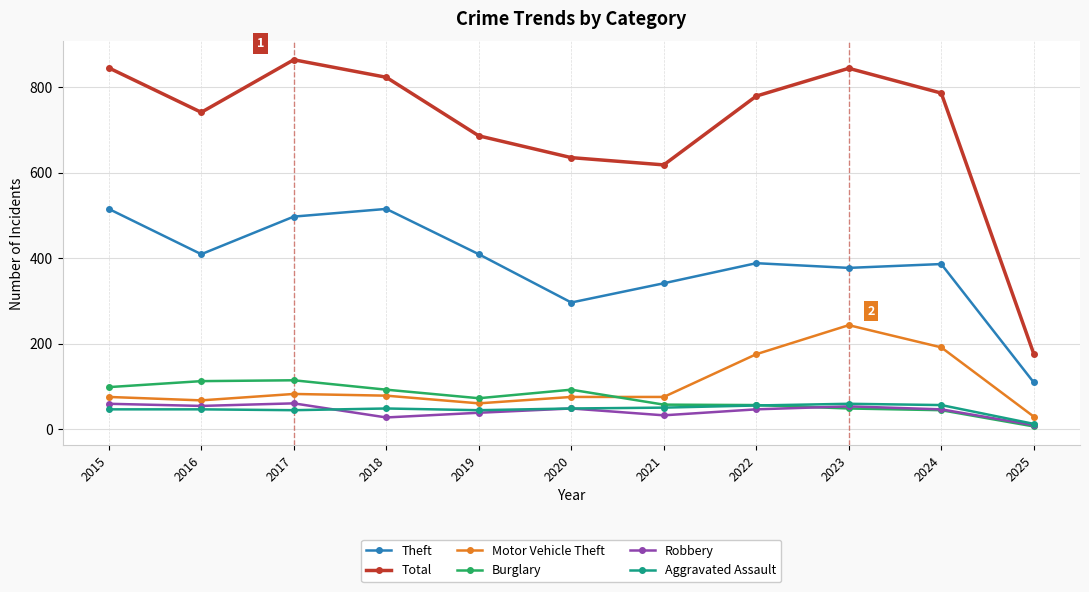

What is the spread (max minus min) of values at 2024?

742